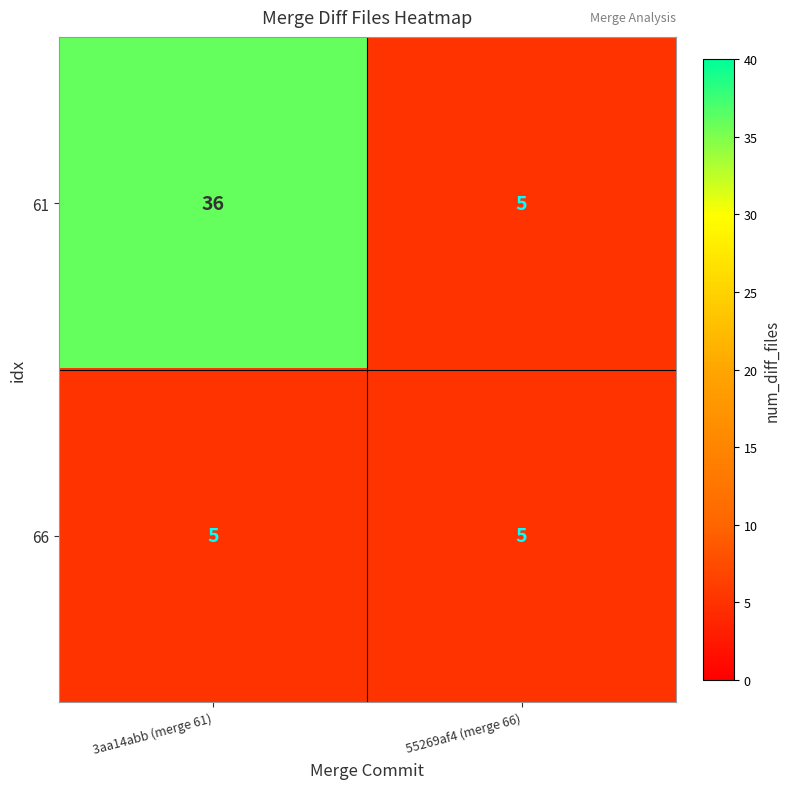

At which category is the sum across all series the highest?

3aa14abb (merge 61)